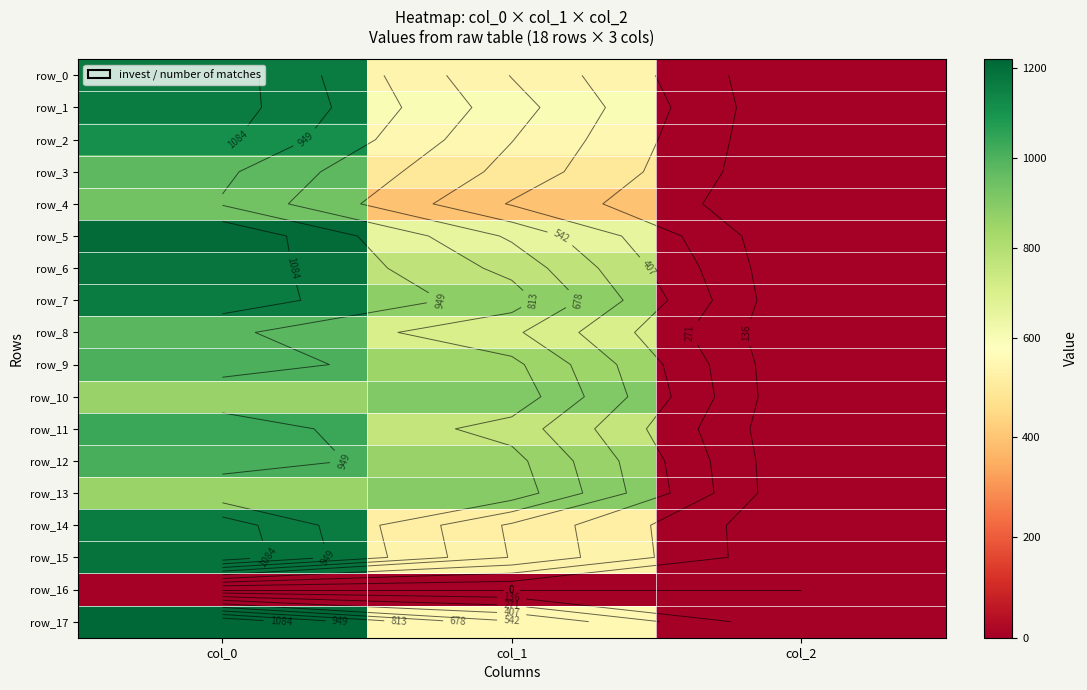

At col_0, list the series in order from smallest to largest.

row_16, row_13, row_10, row_4, row_3, row_8, row_9, row_12, row_11, row_2, row_1, row_7, row_0, row_14, row_6, row_15, row_5, row_17